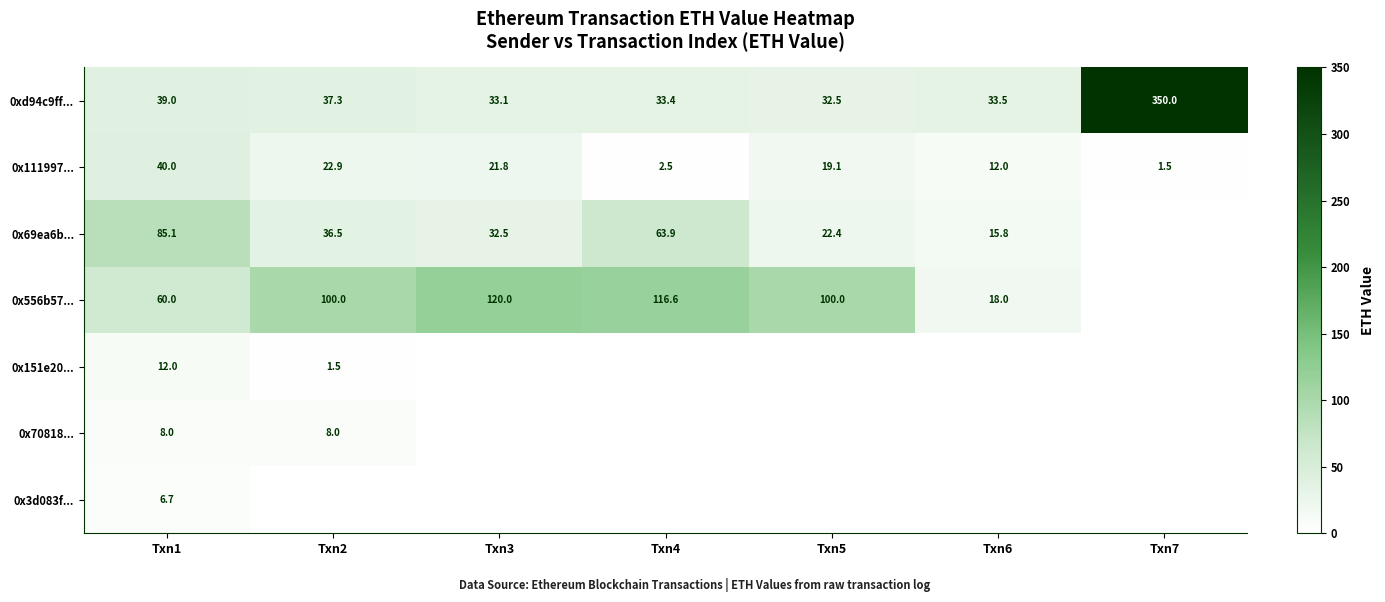

Rank the series at Txn1 from highest to lowest value.

0x69ea6b..., 0x556b57..., 0x111997..., 0xd94c9ff..., 0x151e20..., 0x70818..., 0x3d083f...